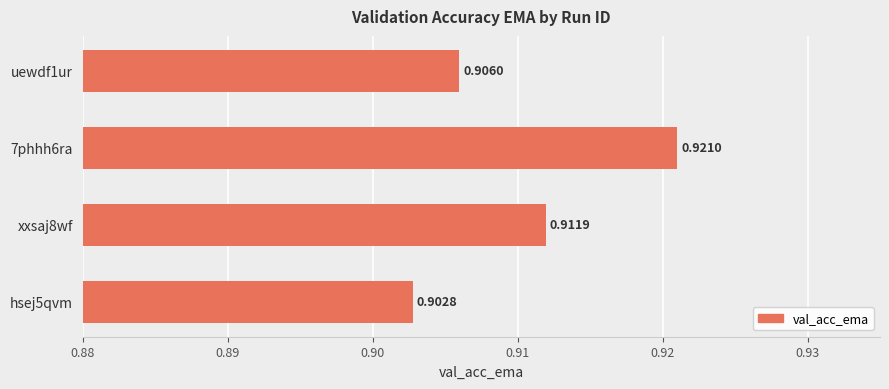

What is the sum of all values?

3.6